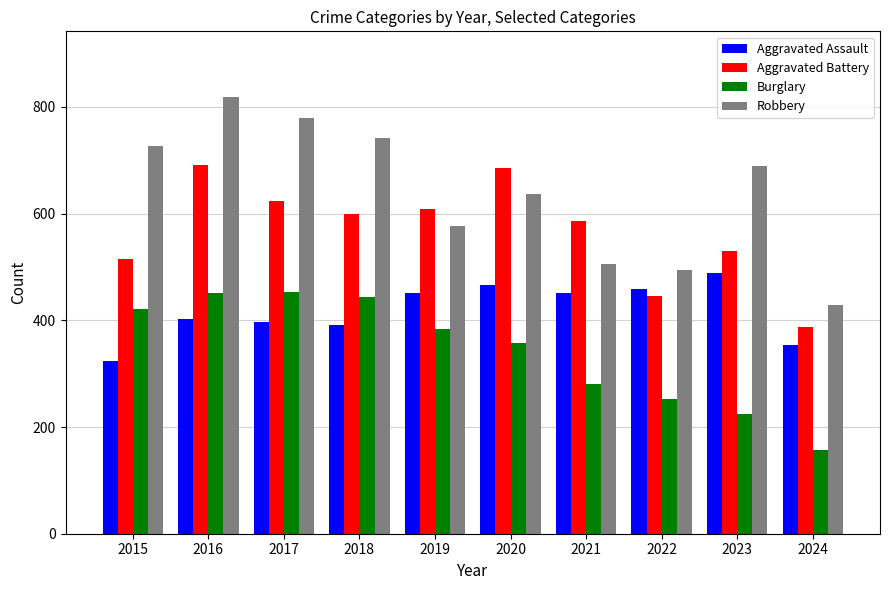

Rank the series at 2023 from highest to lowest value.

Robbery, Aggravated Battery, Aggravated Assault, Burglary